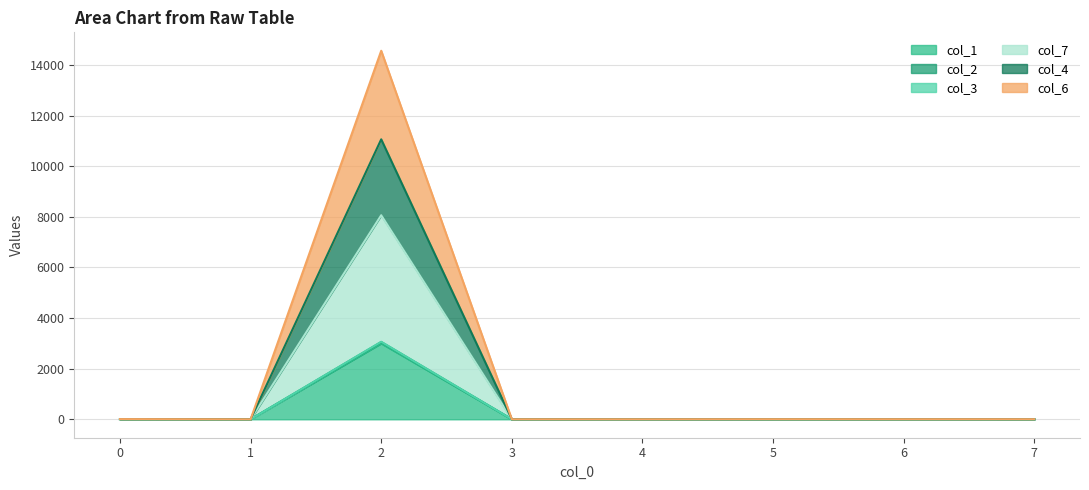

How many lines are shown in the chart?

6